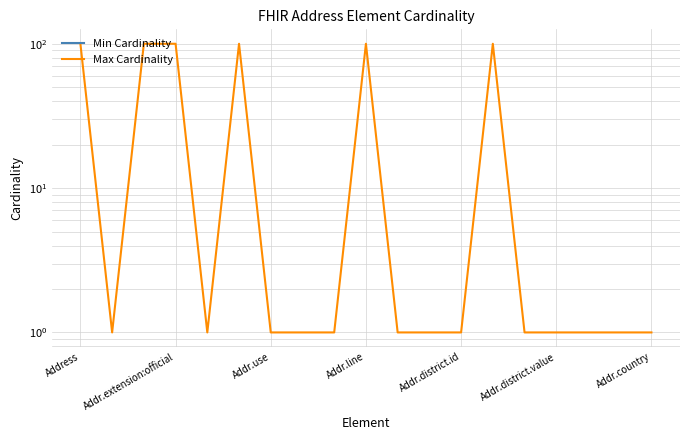

At which label does Max Cardinality reach its peak?

Address